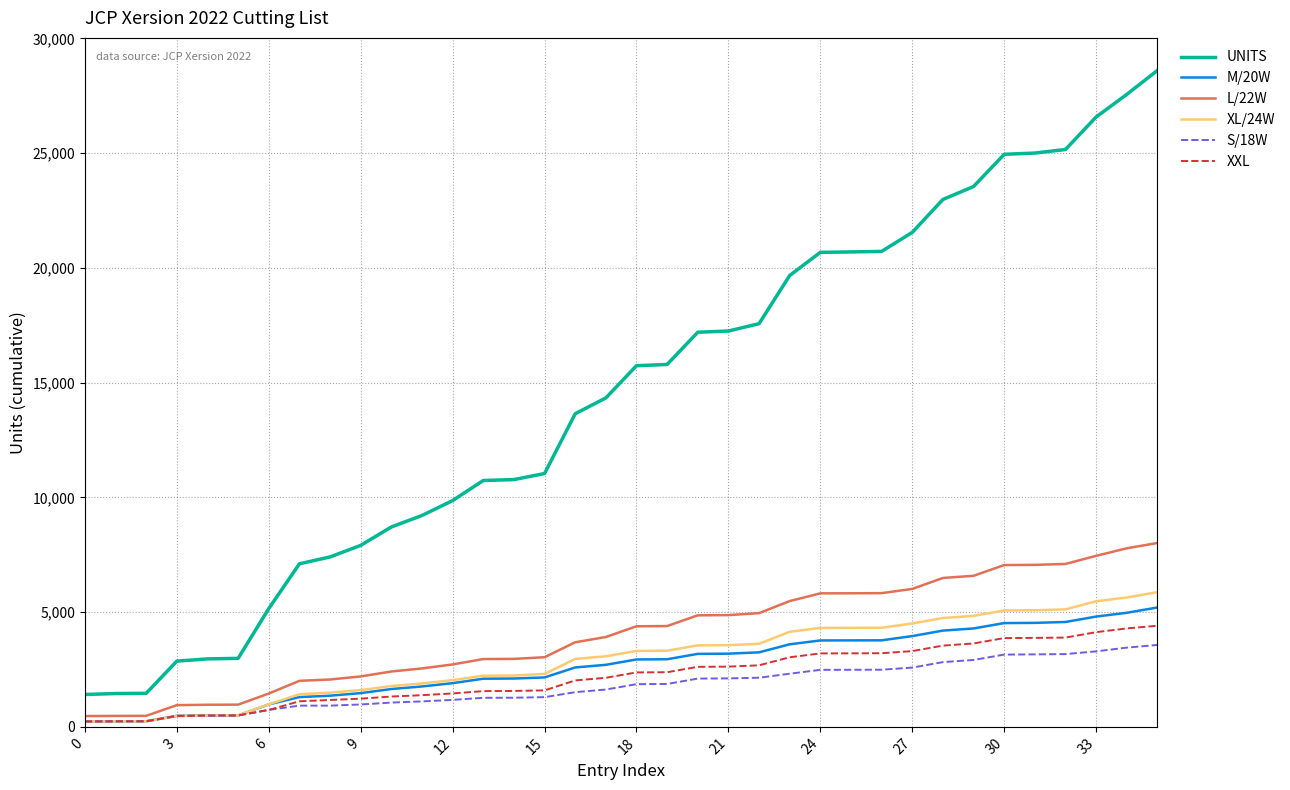

True or false: XL/24W and UNITS intersect in this chart.

False